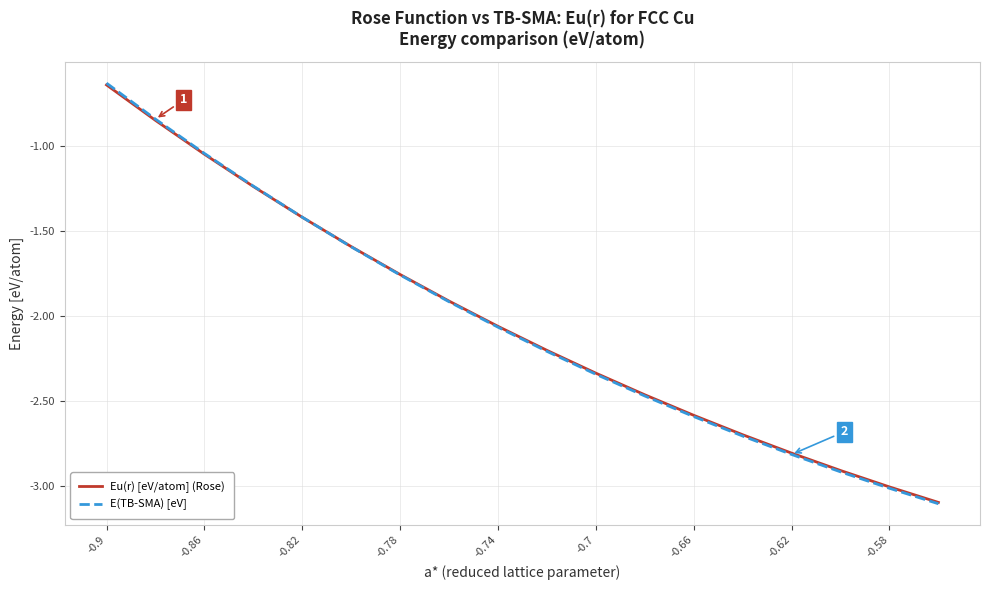

Which series has the largest range (max minus min)?

E(TB-SMA) [eV]